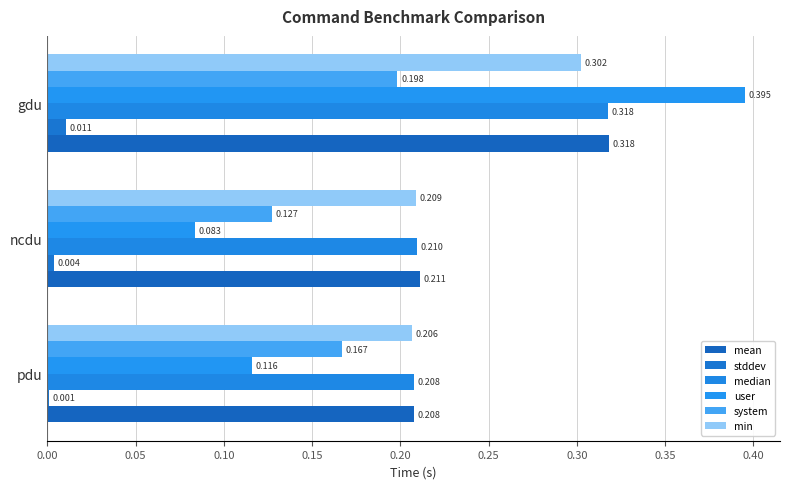

Reading left to right, what are all the values shown in this chart?

mean: 0.2	0.2	0.3
stddev: 0.0	0.0	0.0
median: 0.2	0.2	0.3
user: 0.1	0.1	0.4
system: 0.2	0.1	0.2
min: 0.2	0.2	0.3